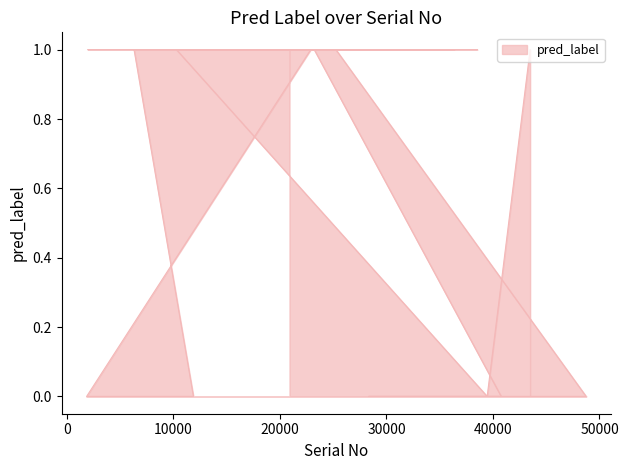

At which label is the value closest to 0?

39453